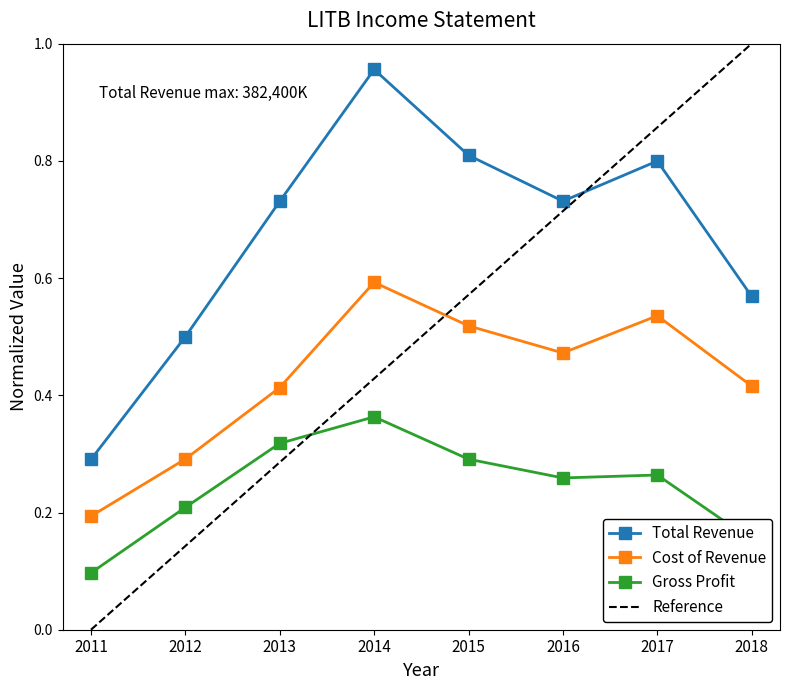

True or false: Gross Profit and Total Revenue intersect in this chart.

False